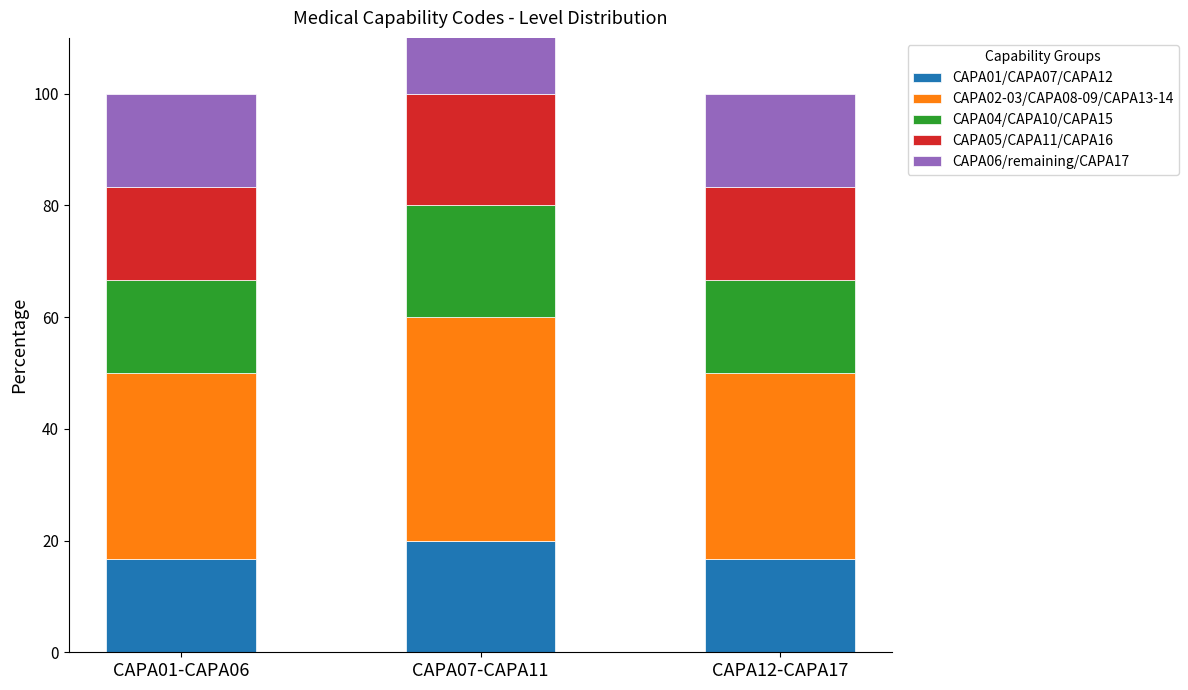

Reading left to right, transcribe all the data shown in this chart.

CAPA01/CAPA07/CAPA12: 16.7	20.0	16.7
CAPA02-03/CAPA08-09/CAPA13-14: 33.3	40.0	33.3
CAPA04/CAPA10/CAPA15: 16.7	20.0	16.7
CAPA05/CAPA11/CAPA16: 16.7	20.0	16.7
CAPA06/remaining/CAPA17: 16.7	20.0	16.7